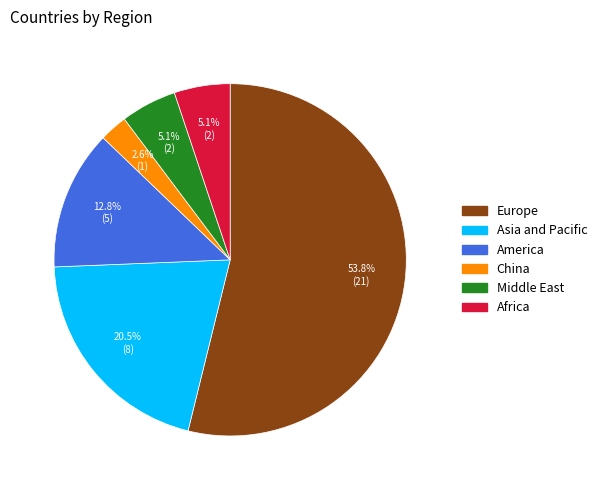

To the nearest percent, what portion does America represent?

13%